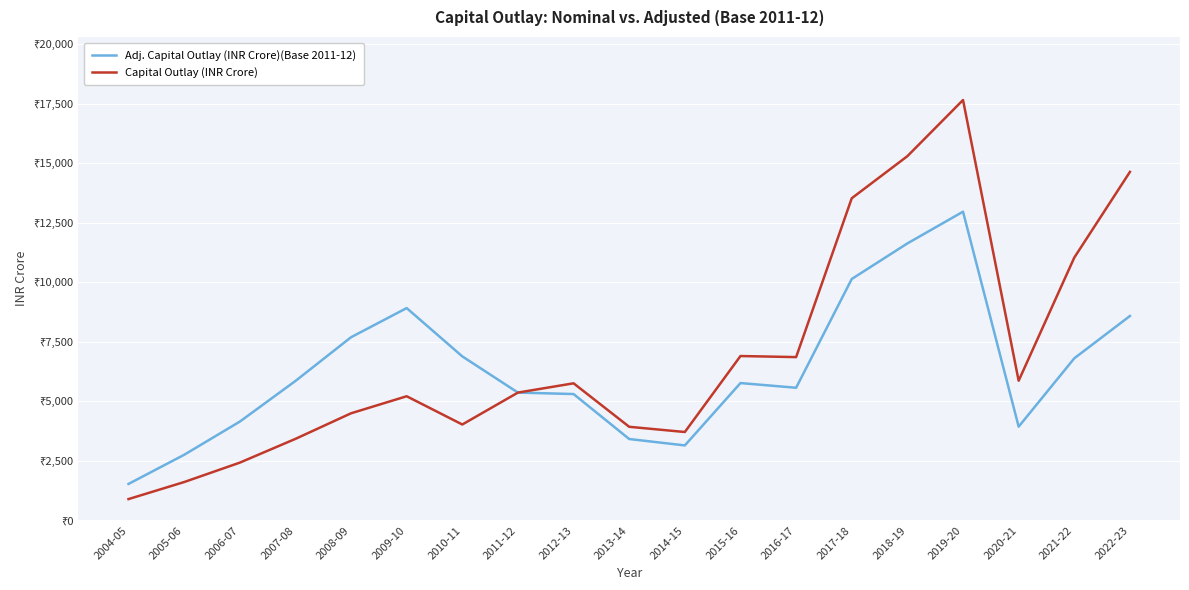

What is the smallest value displayed?

896.9